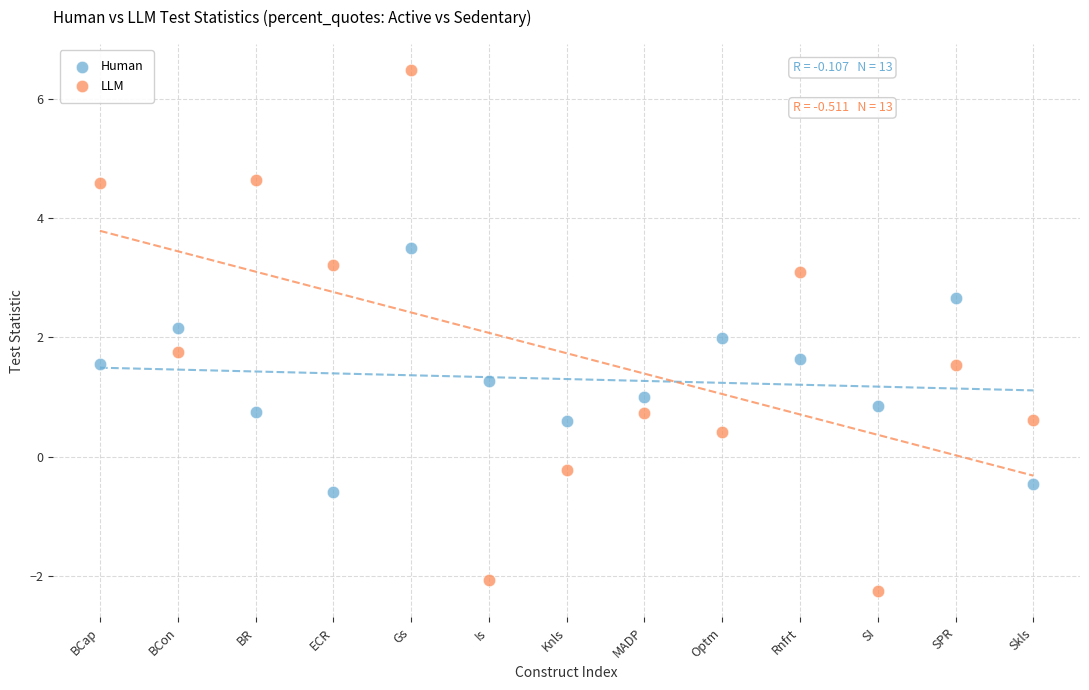

Which series has the largest Y range (max minus min)?

LLM